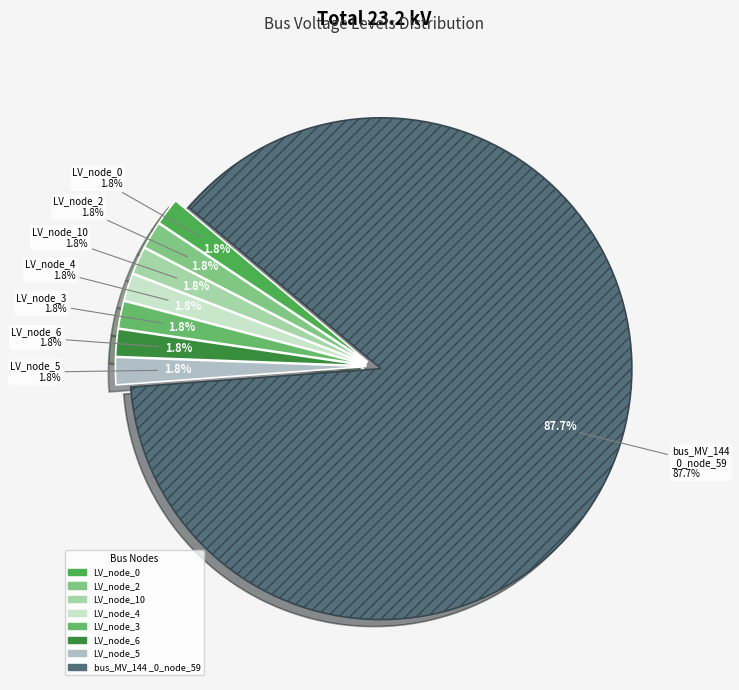

How many slices are in this pie chart?

8